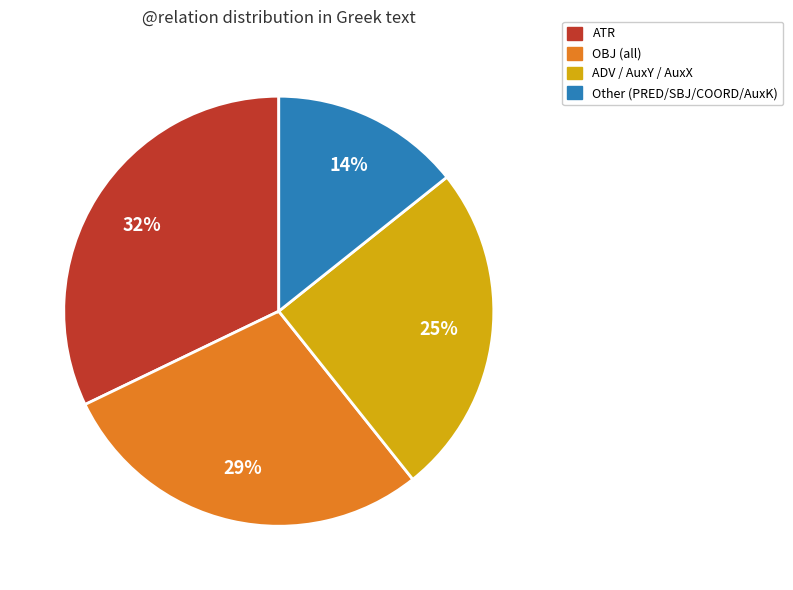

Does any single category account for the majority?

No